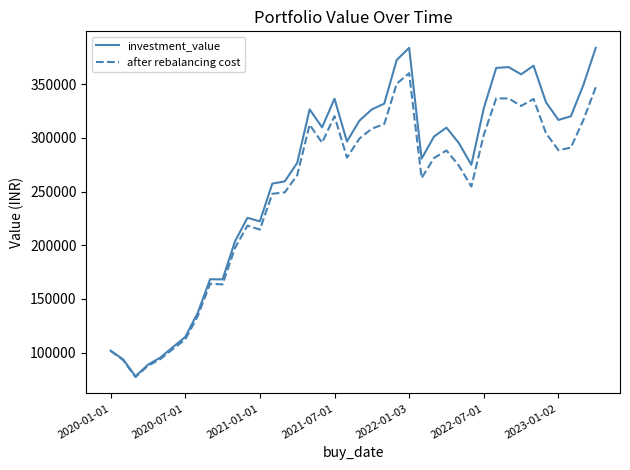

How many lines are shown in the chart?

2